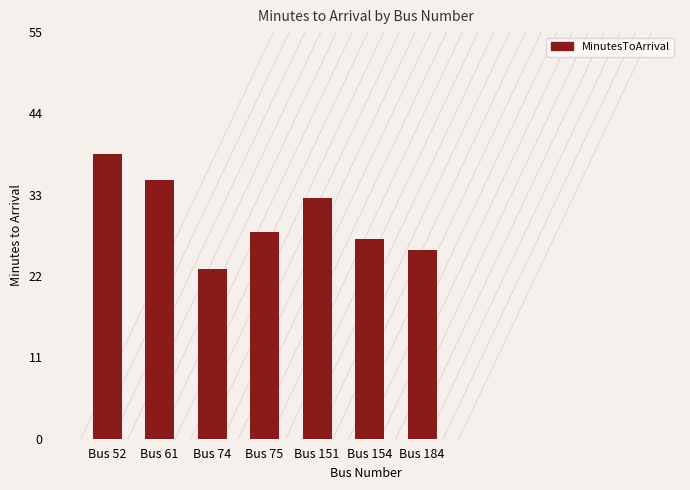

Rank the categories by value from lowest to highest.

Bus 74, Bus 184, Bus 154, Bus 75, Bus 151, Bus 61, Bus 52